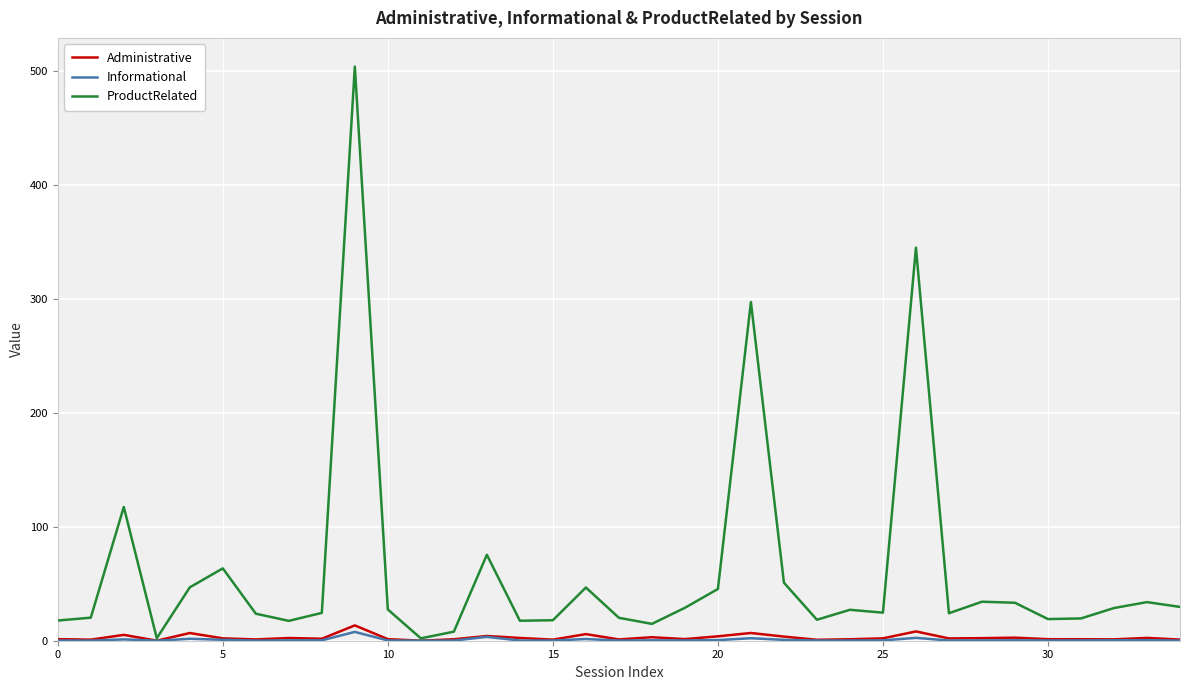

What is the maximum value shown in the chart?

504.2